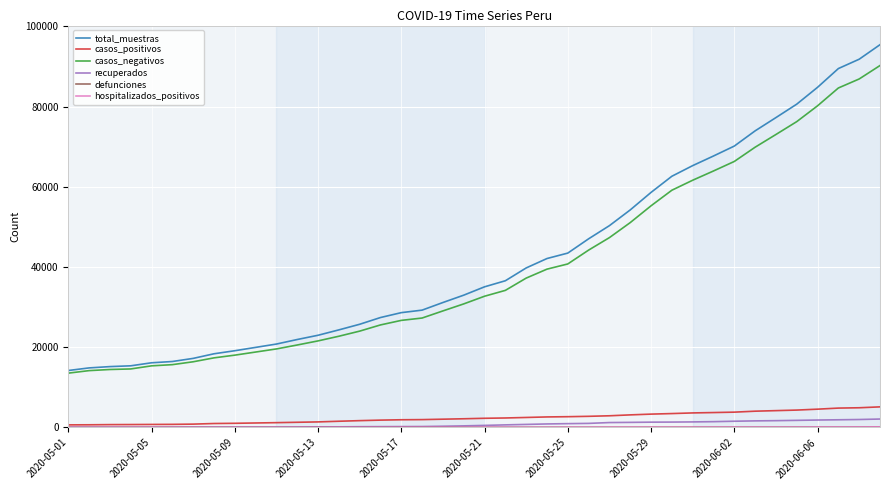

Which series has the largest range (max minus min)?

total_muestras